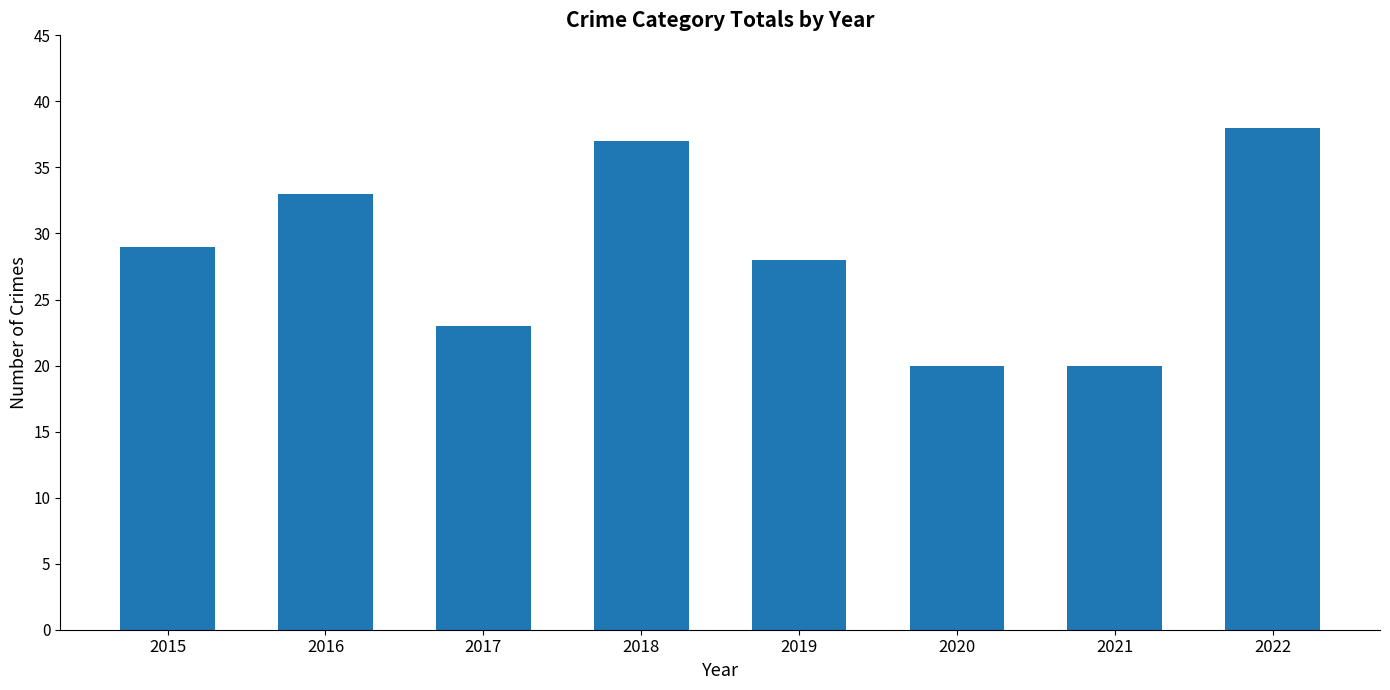

Reading left to right, what are all the values shown in this chart?

2015=29	2016=33	2017=23	2018=37	2019=28	2020=20	2021=20	2022=38